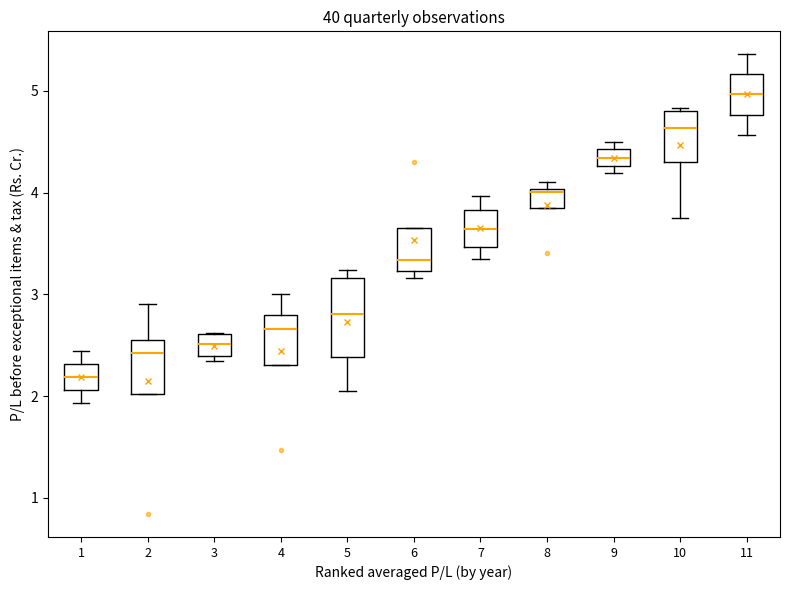

Which box is the tallest, from its lower edge to its upper edge?

5